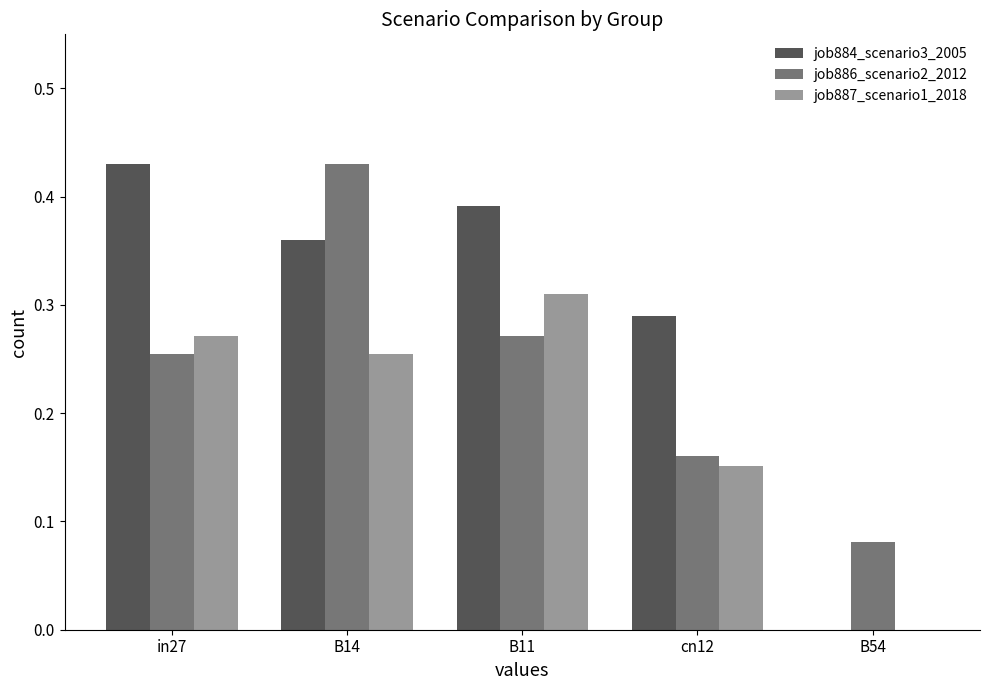

What is the sum of the job887_scenario1_2018 values at B14 and in27?

0.5